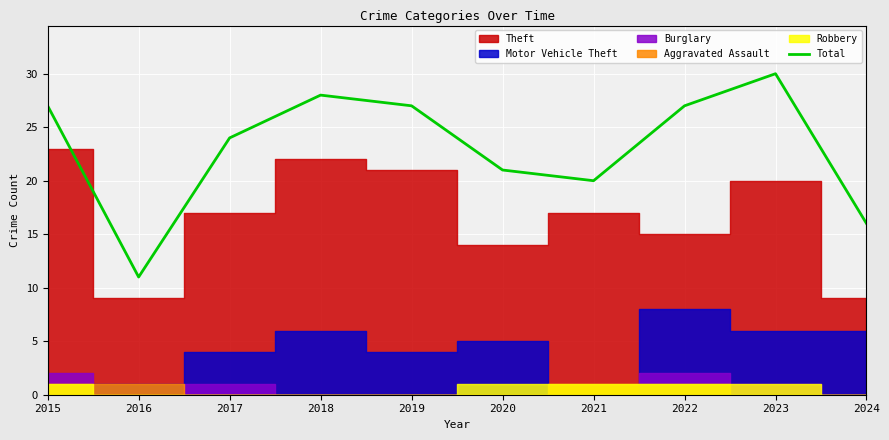

What is the greatest value displayed?

30